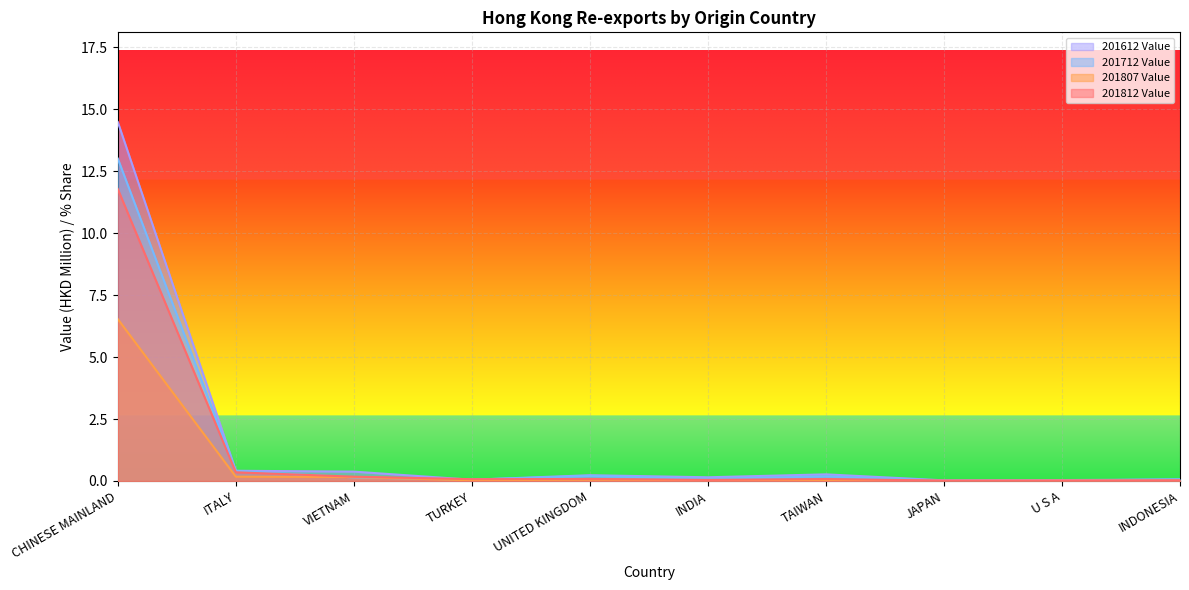

How many lines are shown in the chart?

4